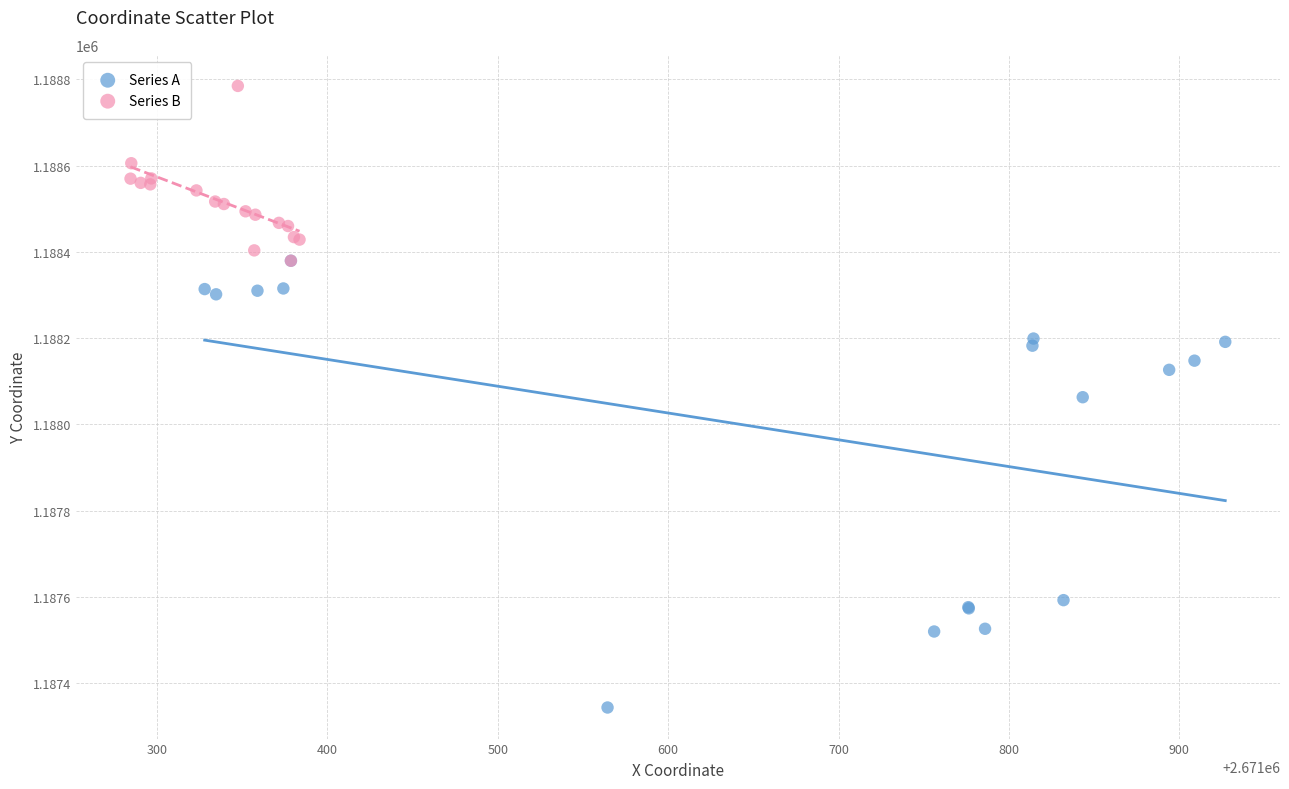

Which series reaches the minimum Y coordinate?

Series A